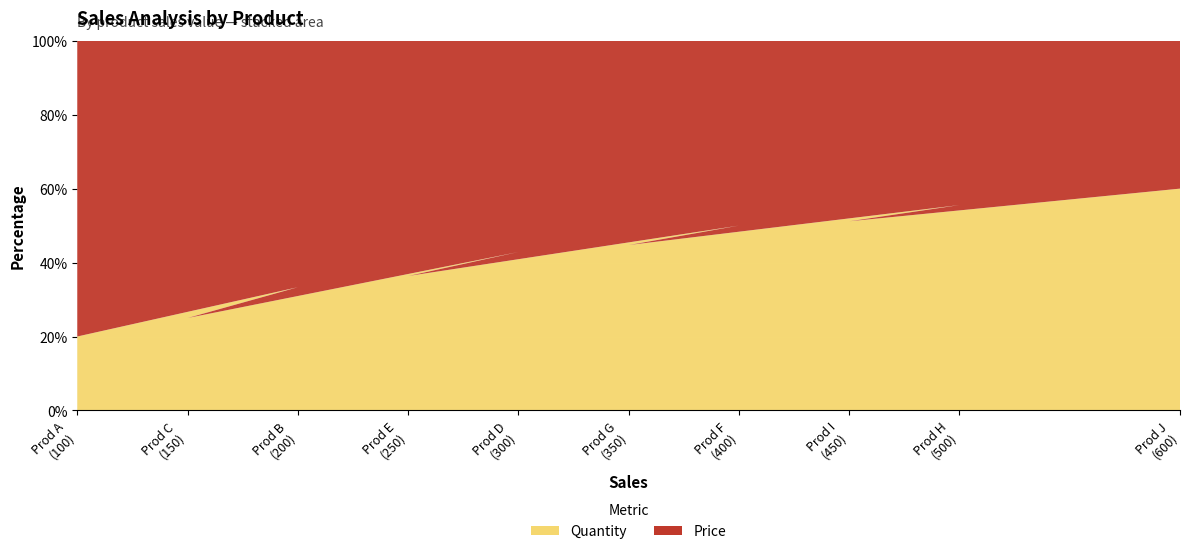

Reading left to right, list all the values displayed in this chart.

Quantity: A=5	B=10	C=7	D=15	E=12	F=20	G=17	H=25	I=22	J=30
Price: A=20	B=20	C=21	D=20	E=21	F=20	G=21	H=20	I=21	J=20